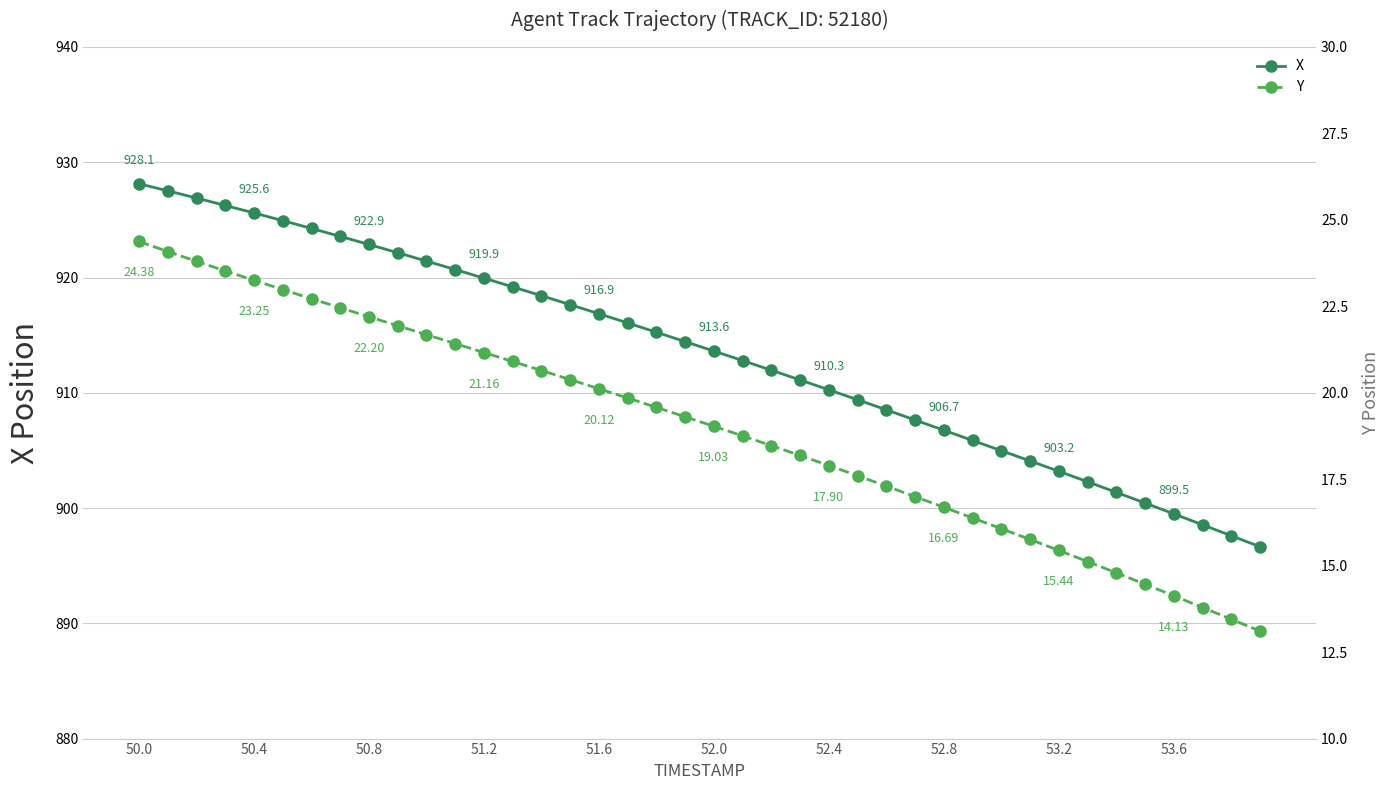

Is this an area chart (filled region under the line)?

No